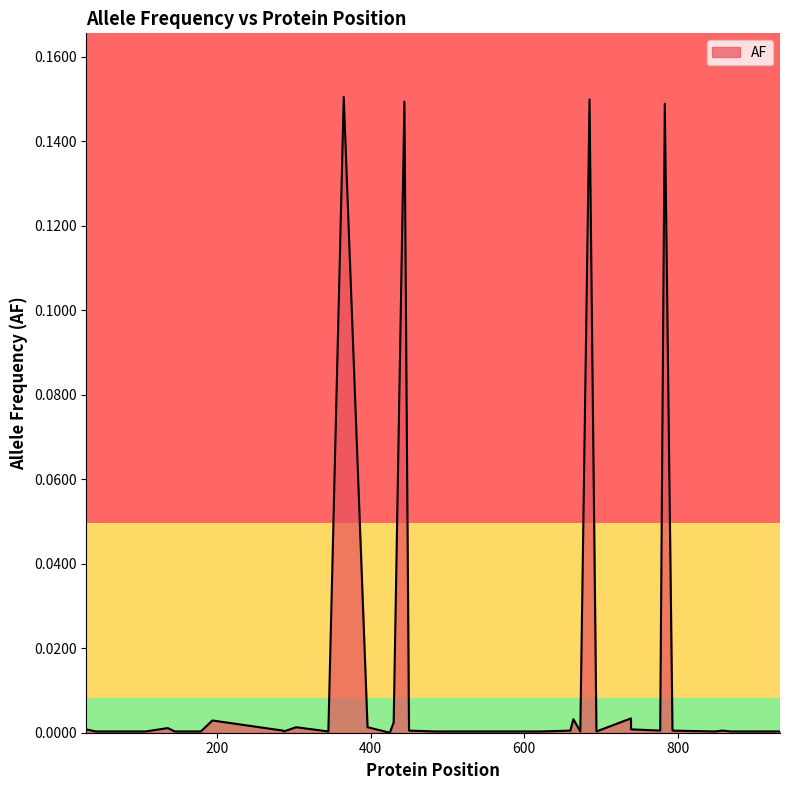

Reading left to right, transcribe all the data shown in this chart.

30=0.0	42=0.0	71=0.0	88=0.0	107=0.0	136=0.0	145=0.0	179=0.0	194=0.0	286=0.0	287=0.0	303=0.0	345=0.0	365=0.2	396=0.0	425=0.0	430=0.0	444=0.1	450=0.0	485=0.0	499=0.0	509=0.0	547=0.0	604=0.0	620=0.0	621=0.0	660=0.0	664=0.0	673=0.0	685=0.1	694=0.0	739=0.0	739=0.0	777=0.0	783=0.1	793=0.0	848=0.0	858=0.0	869=0.0	933=0.0